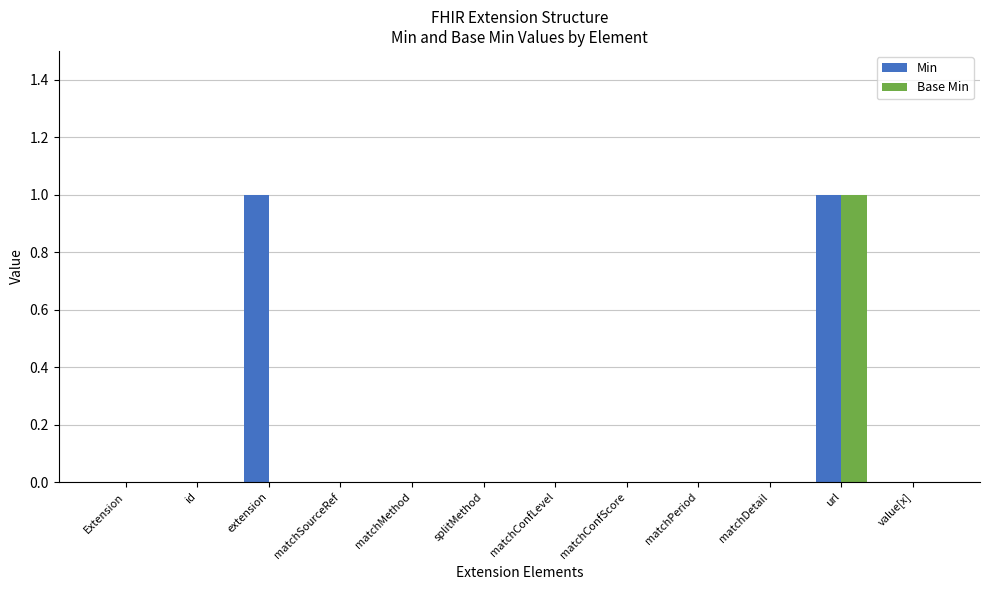

Is it true that Base Min equals 0 at matchPeriod?

True